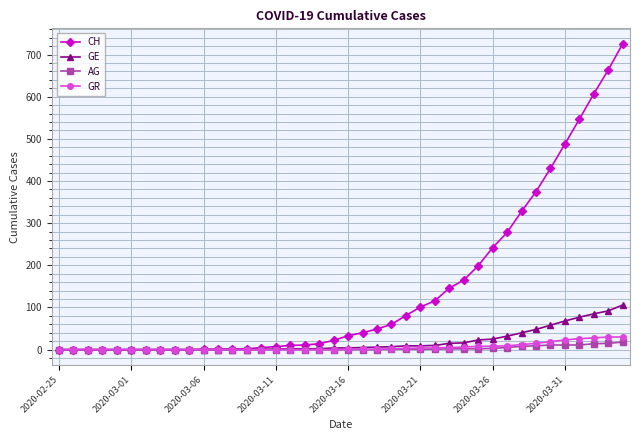

What is the highest value of the GE series?

106